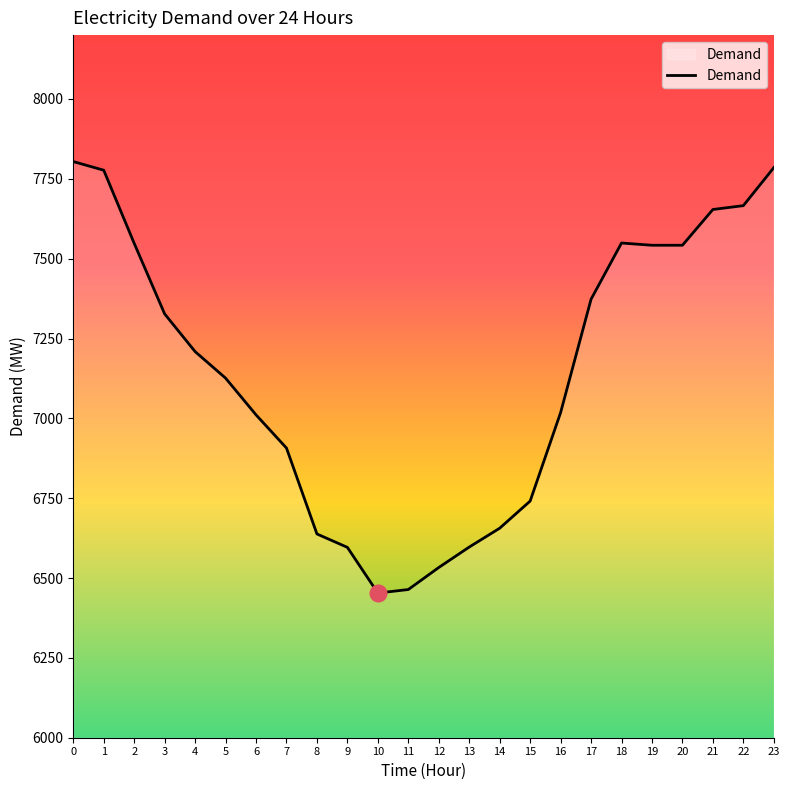

The chart shows a value of 6464 at 11. True or false?

True